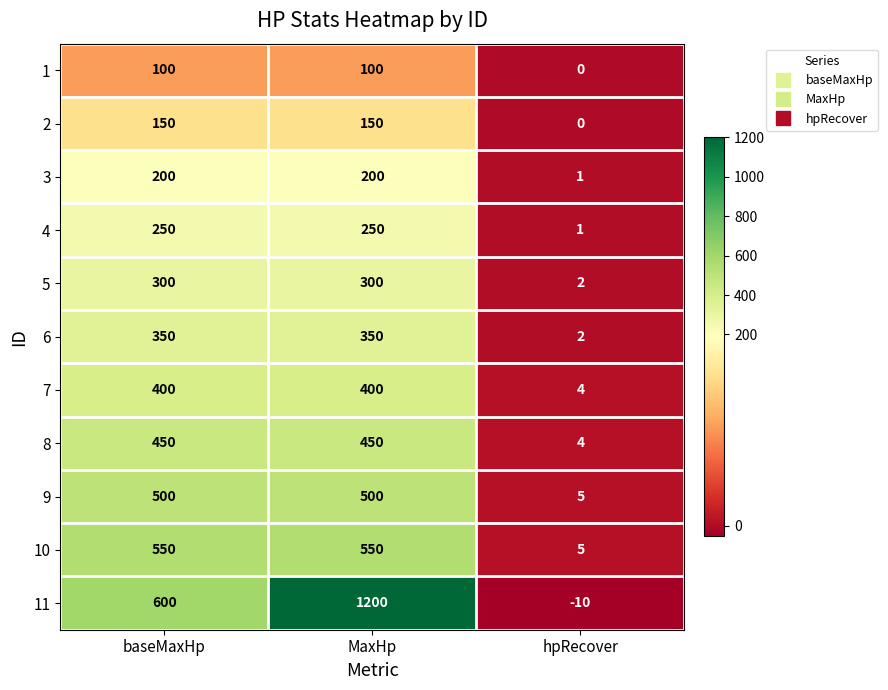

At which label is 9 closest to 252?

hpRecover